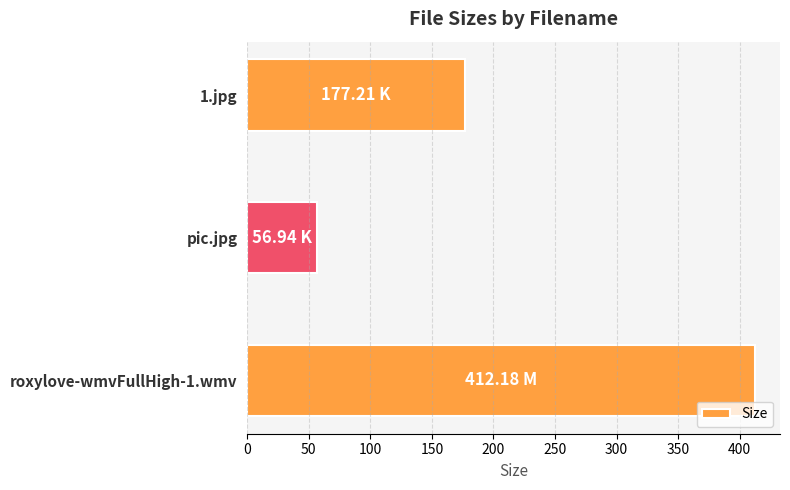

Count the number of data series in this chart.

1